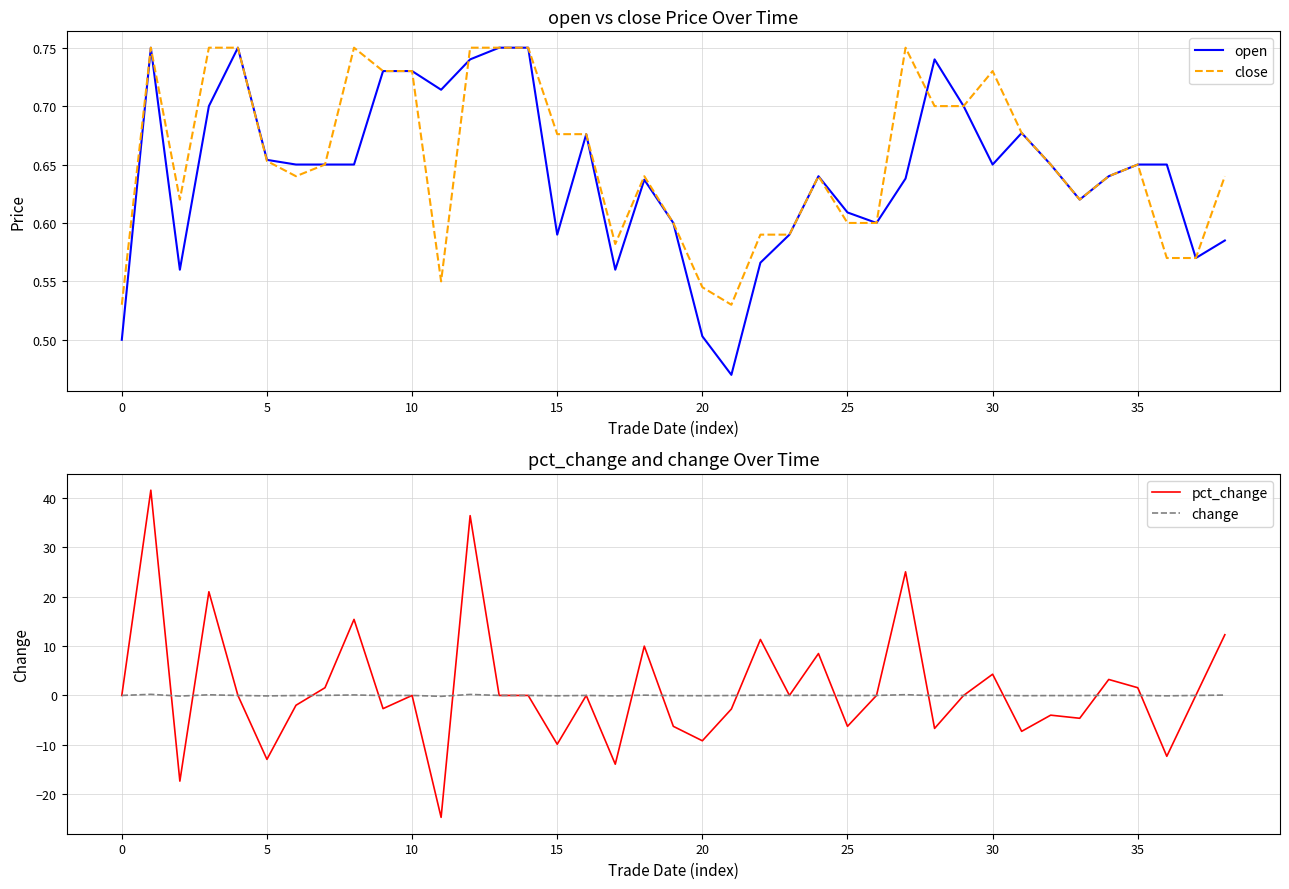

What is the difference between the highest and lowest values at 23?

0.6